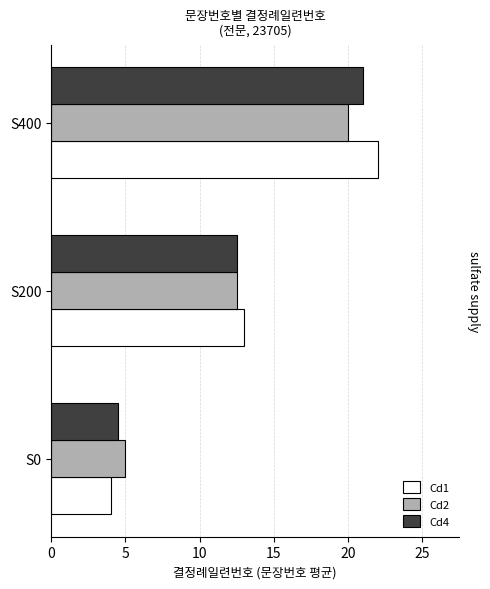

What is the highest value of the Cd1 series?

22.0